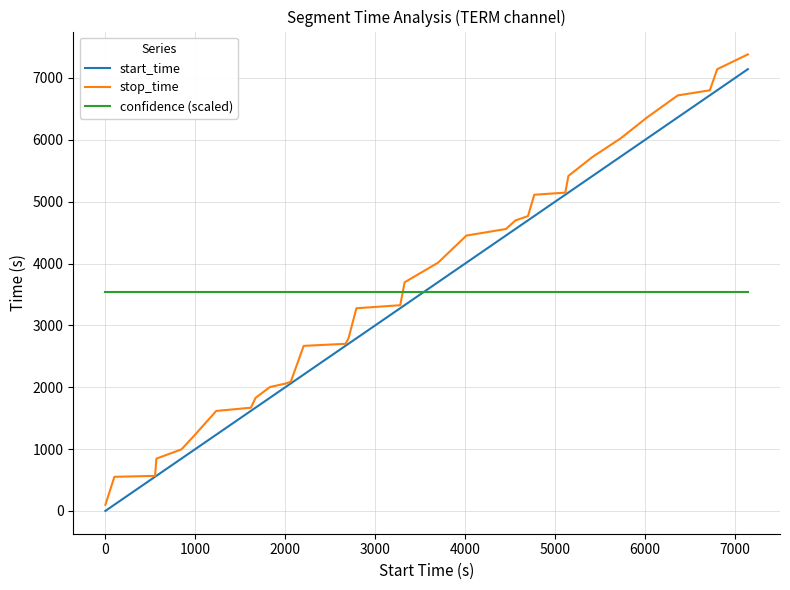

True or false: stop_time and confidence (scaled) intersect in this chart.

True